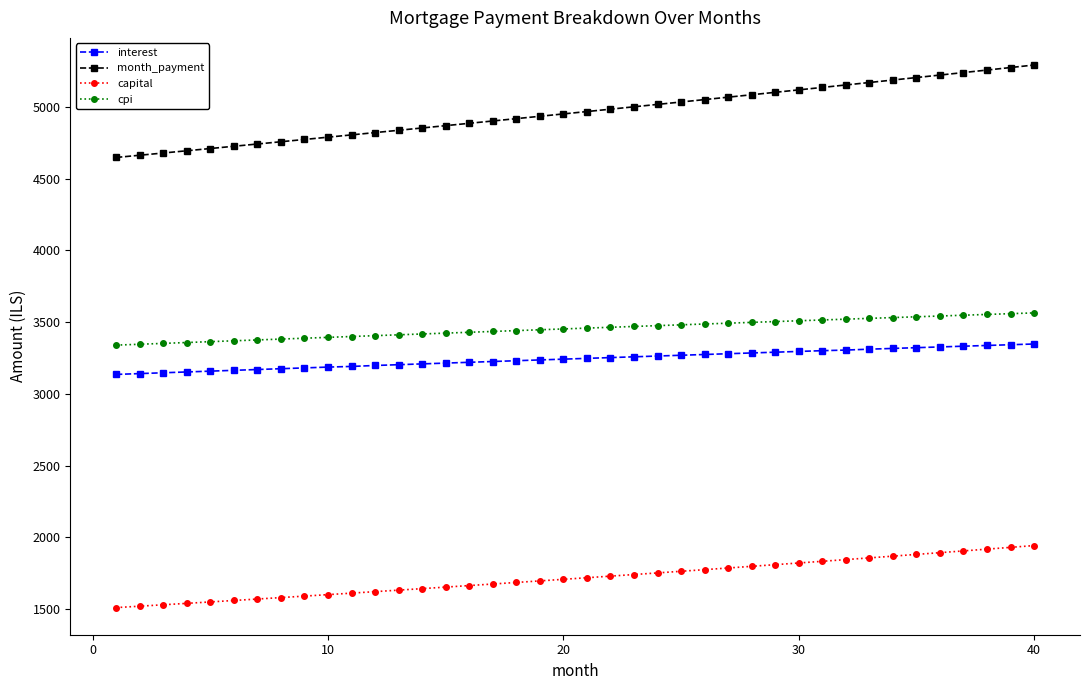

True or false: interest and capital cross at least once.

False